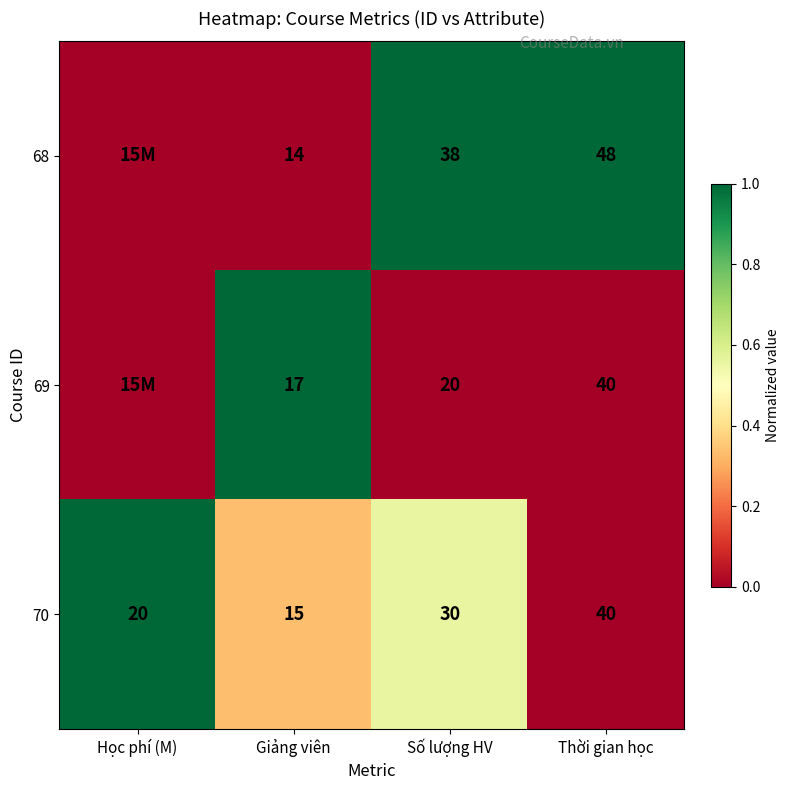

What is the total value across all series at Số lượng HV?

88